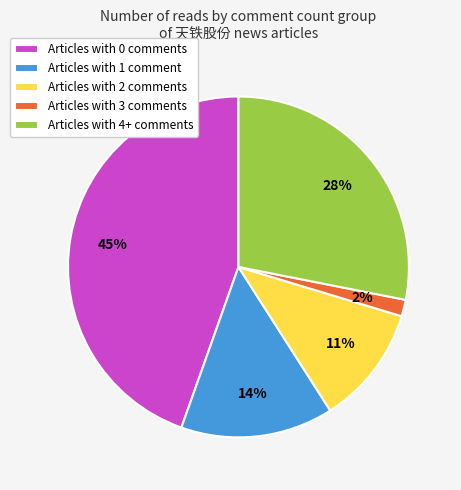

To the nearest percent, what percentage of the pie is Articles with 3 comments?

2%